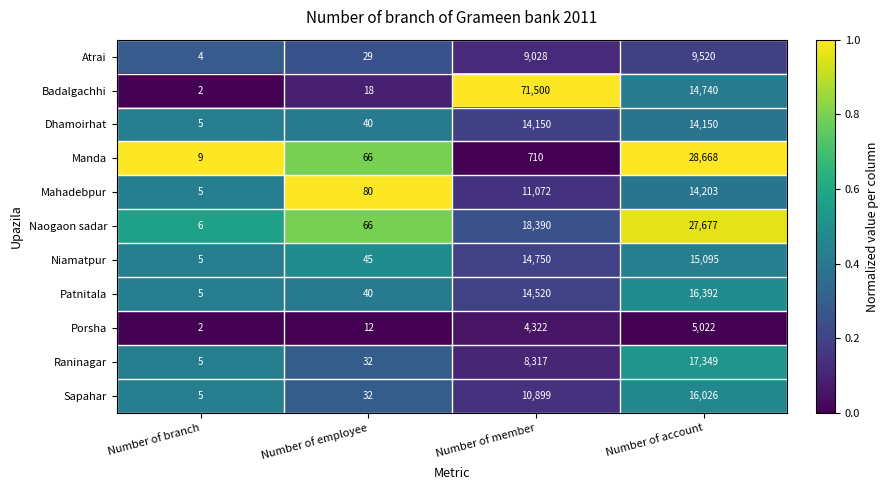

What is the difference between the highest and lowest values at Number of account?

23646